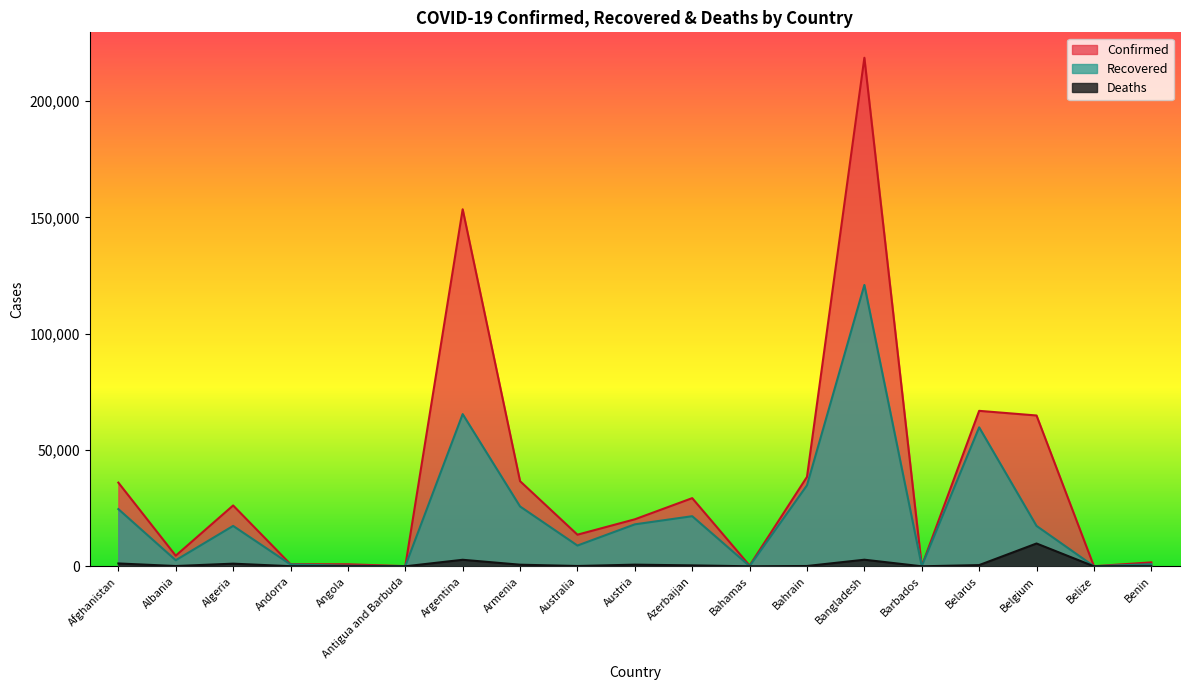

Reading right to left, what are all the values shown in this chart?

Confirmed: 1694	47	64847	66846	108	218658	38458	316	29312	20214	13595	36613	153520	82	880	897	26159	4570	35981
Recovered: 918	25	17369	59755	94	120976	34826	91	21547	18042	8929	25734	65447	60	241	803	17369	2608	24602
Deaths: 34	2	9812	524	7	2836	136	11	400	711	140	692	2807	3	35	52	1136	128	1225